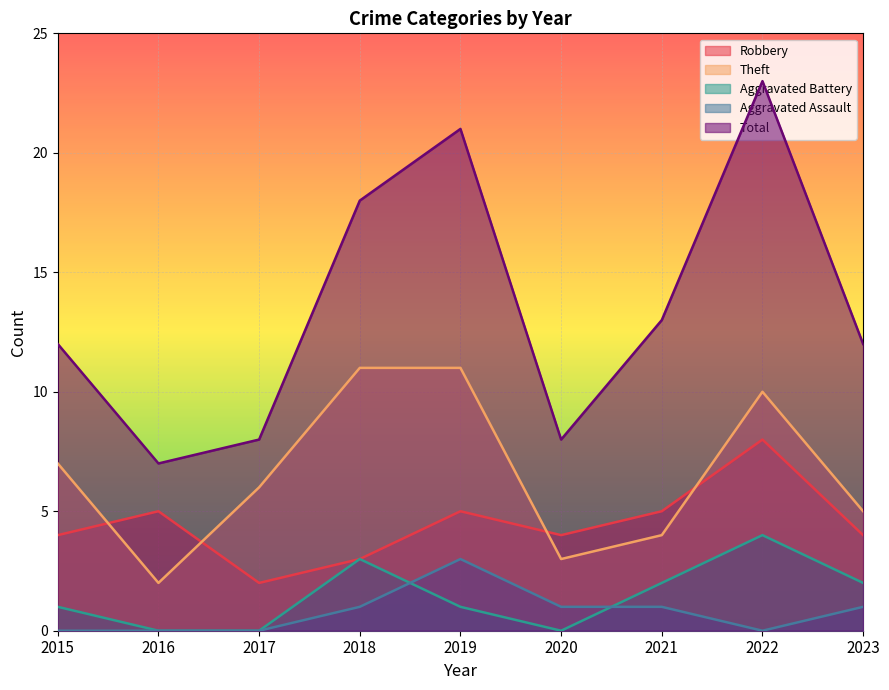

At which category is the sum across all series the highest?

2022